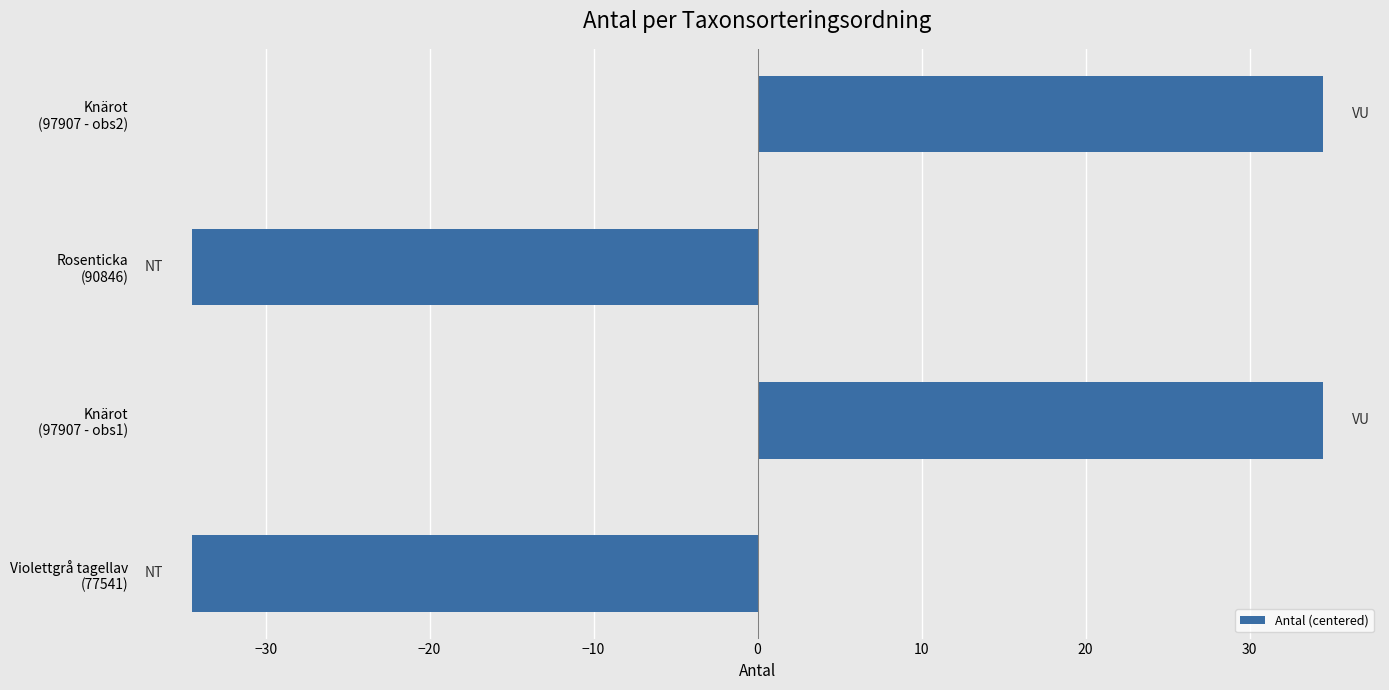

What is the difference between the second highest and minimum values?

69.0